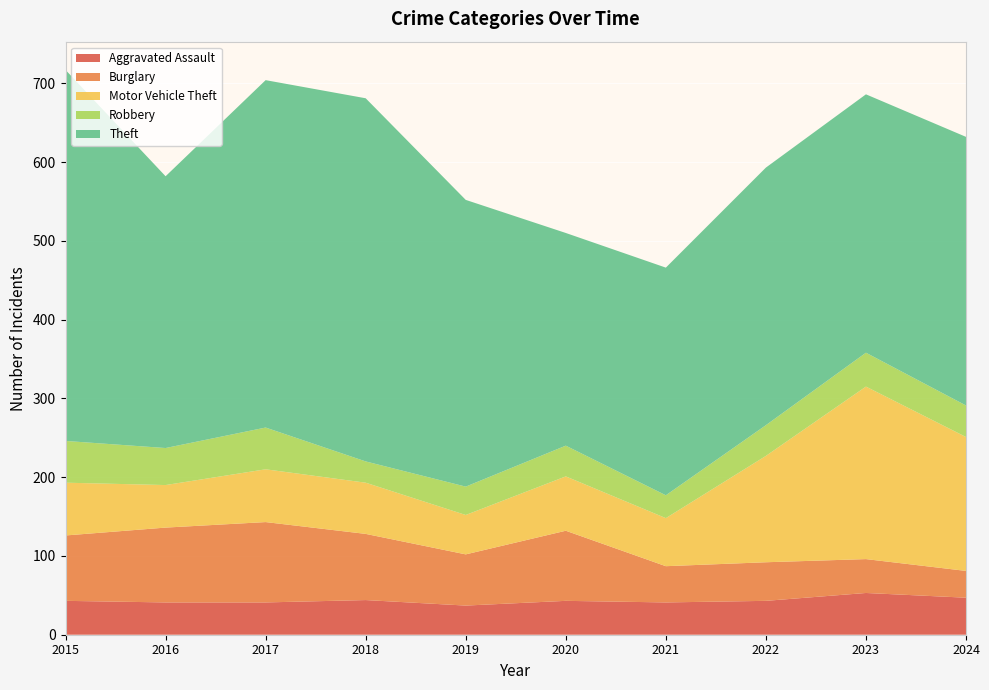

Reading left to right, transcribe all the data shown in this chart.

Aggravated Assault: 2015=43	2016=41	2017=41	2018=44	2019=37	2020=43	2021=41	2022=43	2023=53	2024=47
Burglary: 2015=83	2016=95	2017=102	2018=84	2019=65	2020=89	2021=46	2022=49	2023=43	2024=34
Motor Vehicle Theft: 2015=67	2016=54	2017=67	2018=65	2019=50	2020=69	2021=61	2022=135	2023=219	2024=170
Robbery: 2015=53	2016=47	2017=53	2018=27	2019=36	2020=39	2021=29	2022=39	2023=43	2024=40
Theft: 2015=471	2016=345	2017=441	2018=461	2019=364	2020=270	2021=289	2022=327	2023=328	2024=341